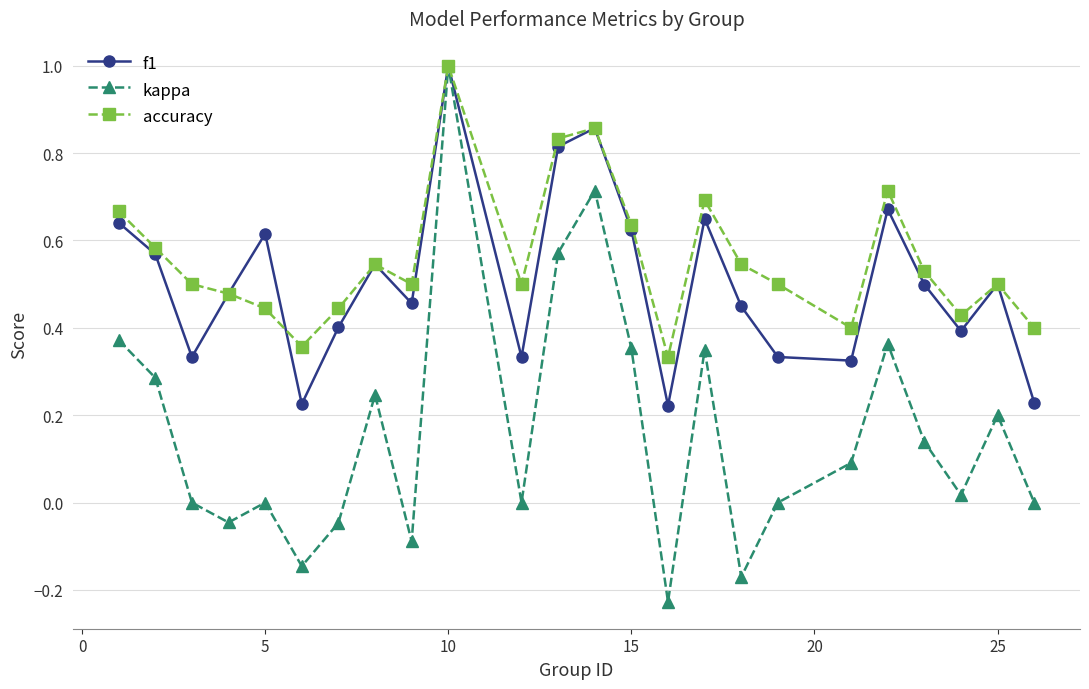

What is the highest value of the kappa series?

1.0